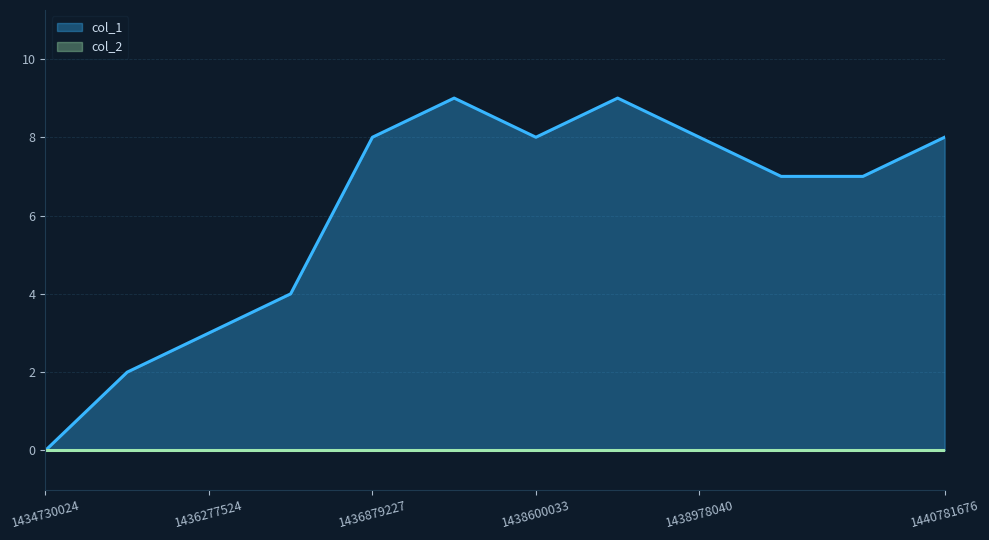

What is the change in value from 1438708043 to 1438978040?

-1